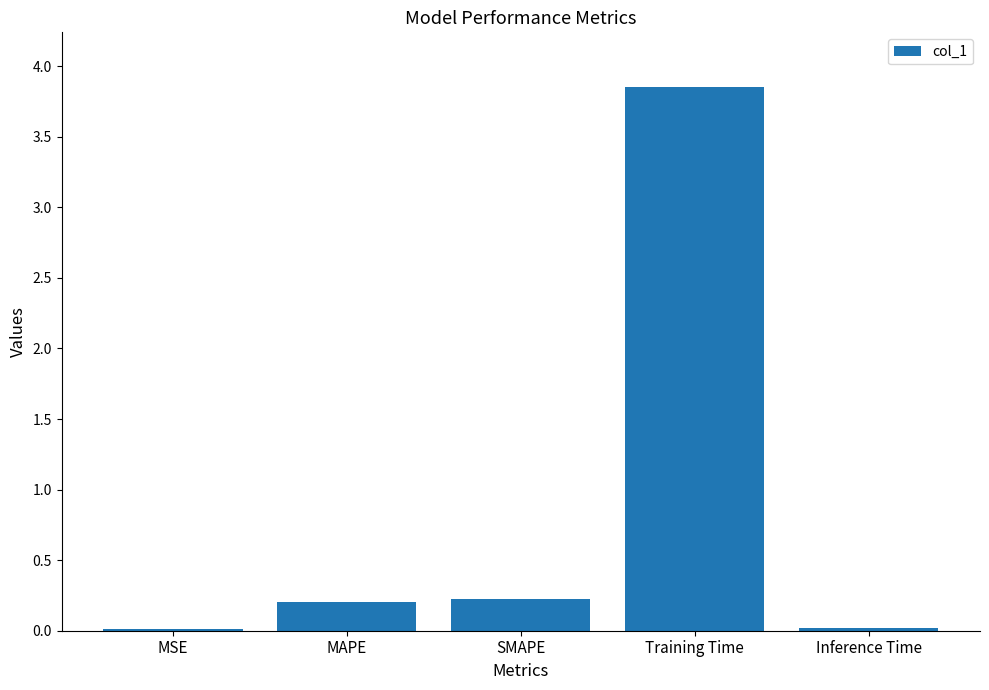

True or false: the data shows 0.0 at Inference Time.

True